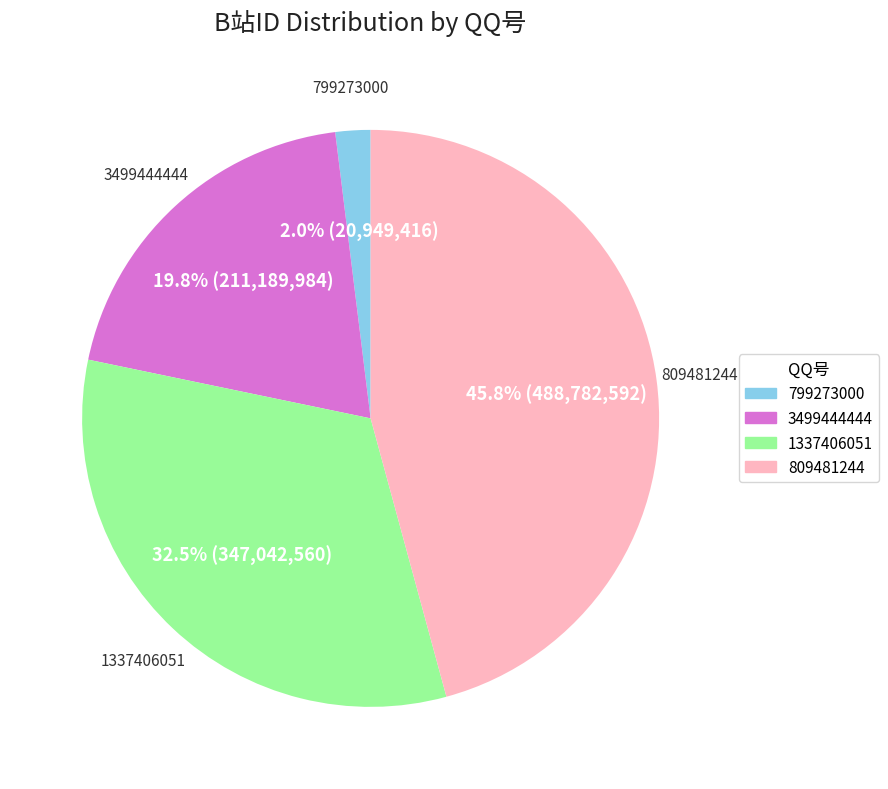

What percentage is NOT represented by 809481244?

54.2%